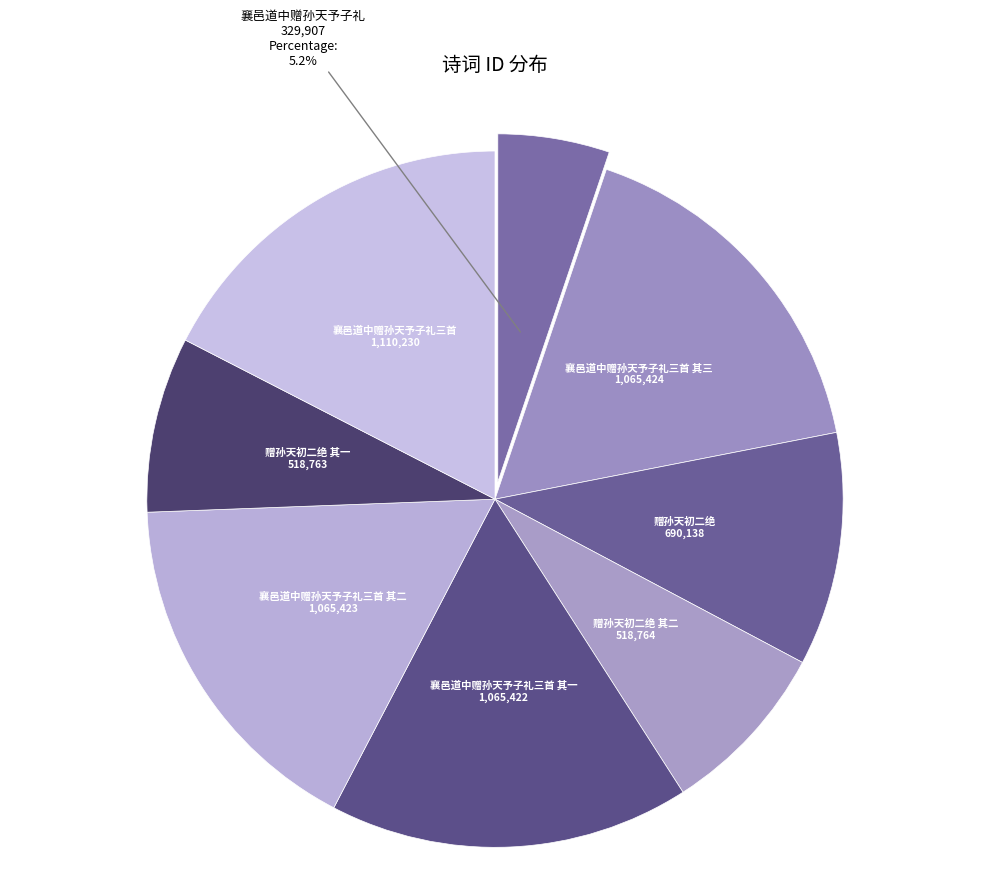

Between 襄邑道中赠孙天予子礼三首 其二 and 赠孙天初二绝 其二, which is larger?

襄邑道中赠孙天予子礼三首 其二